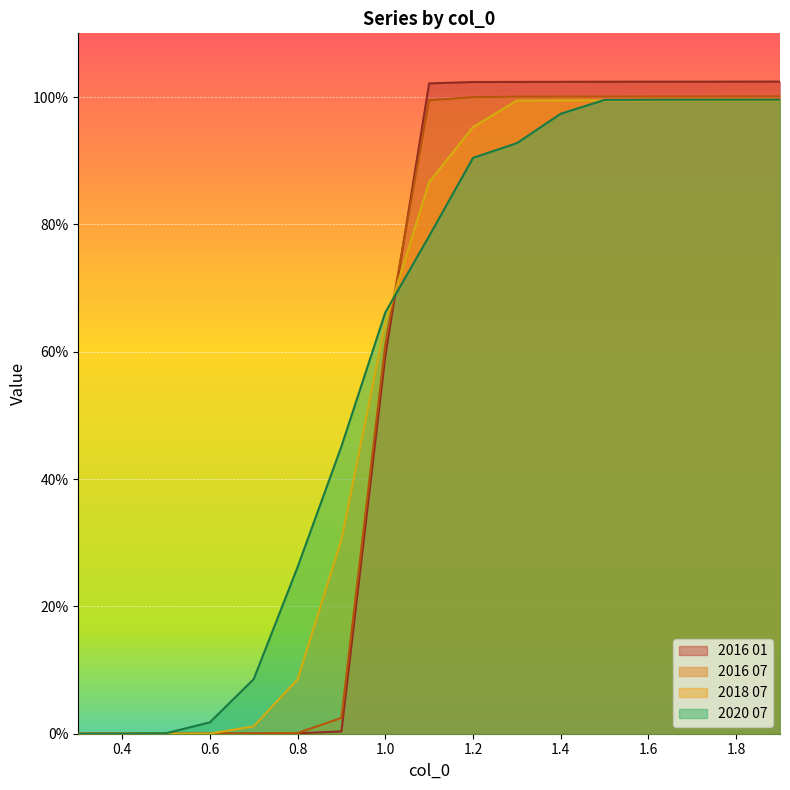

What is the difference between the maximum and minimum values in the 2020 07 series?

1.0